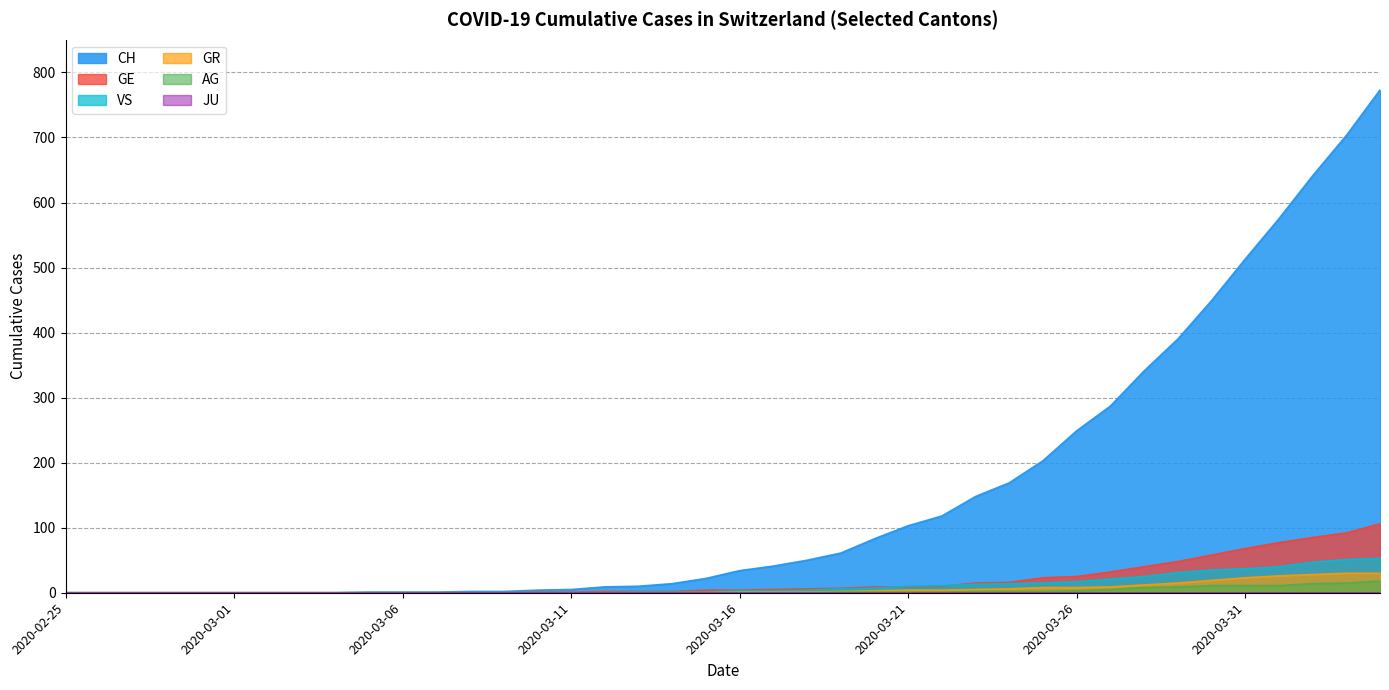

Which series changed the most between 2020-02-28 and 2020-03-28?

CH